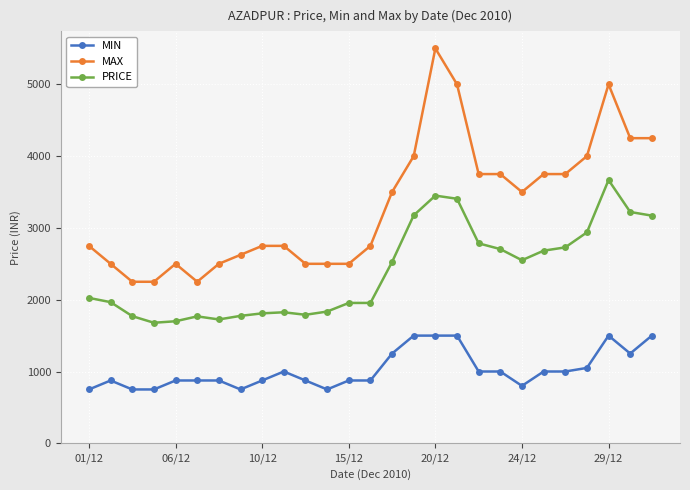

True or false: MAX has more than 0 points higher than both neighbors.

True